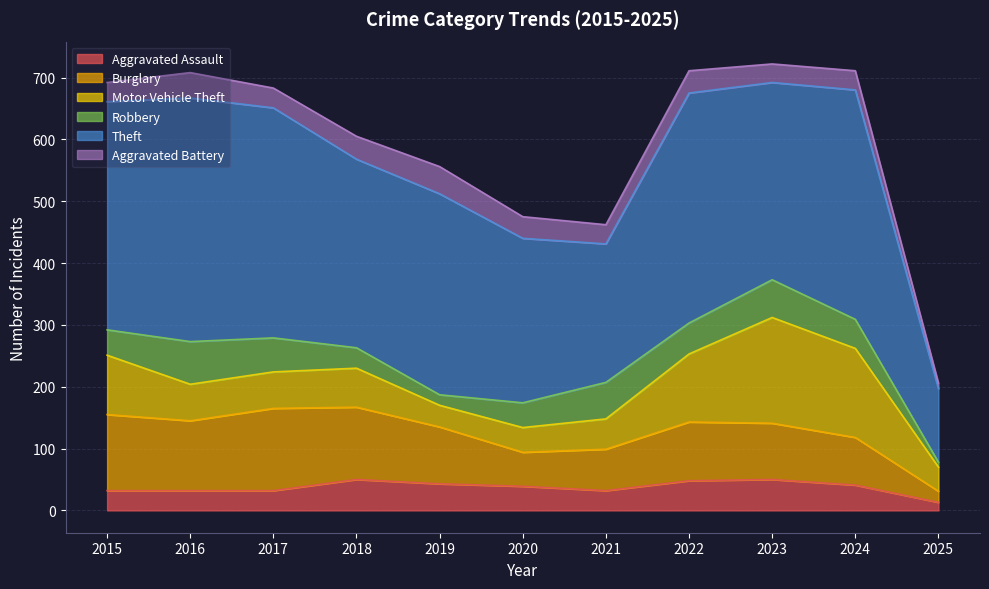

What is the value of the Burglary point at the 3rd from the left?

133